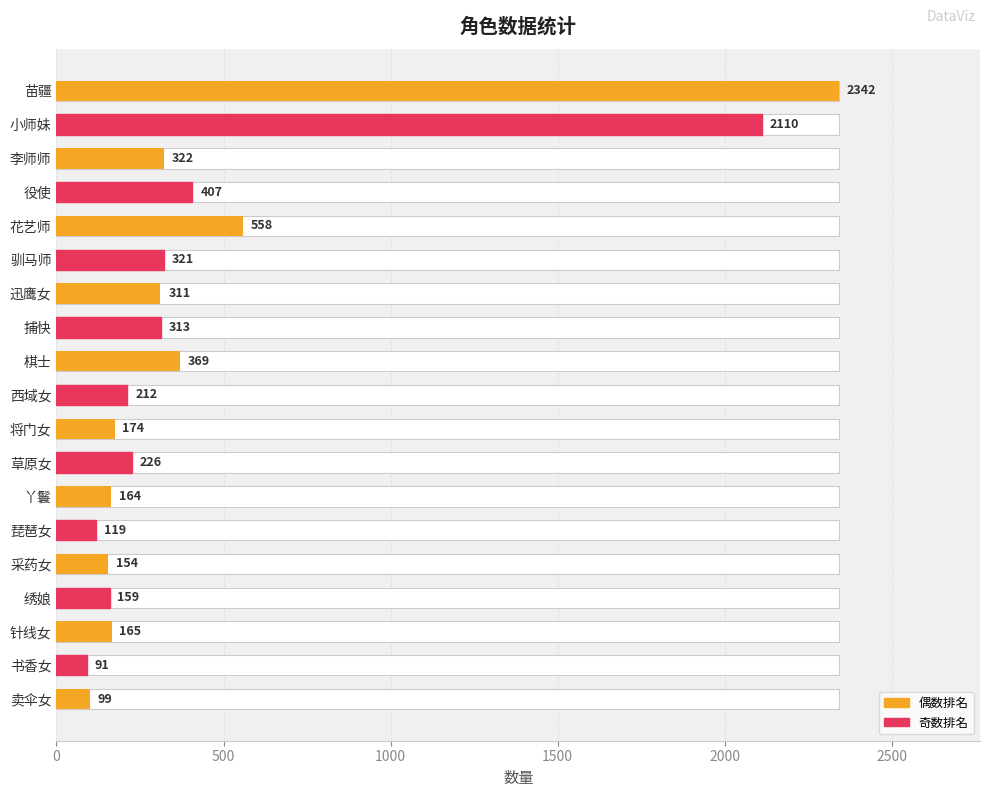

Reading right to left, extract all data points from this chart.

99	91	165	159	154	119	164	226	174	212	369	313	311	321	558	407	322	2110	2342